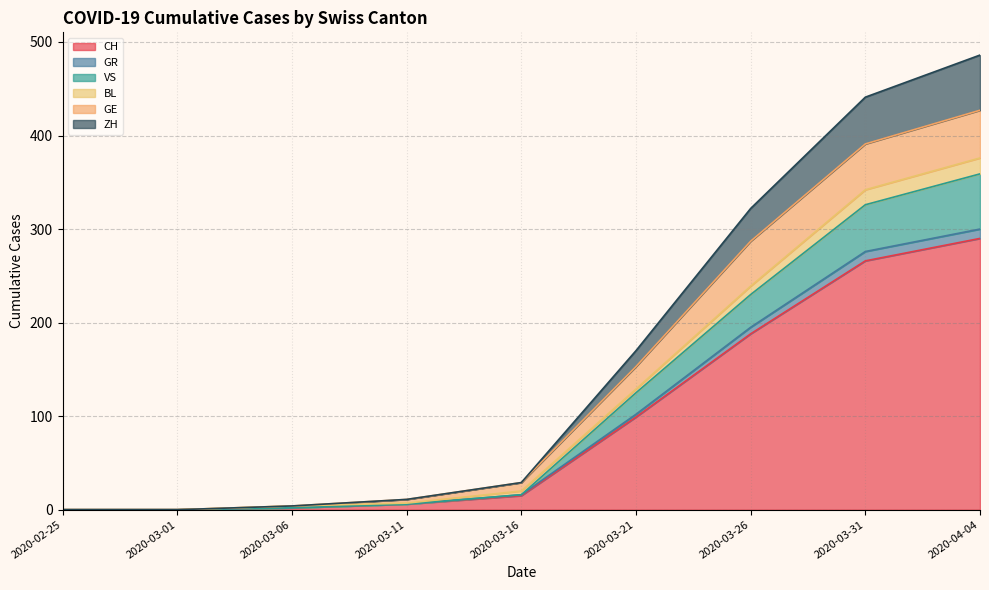

True or false: GE and CH cross at least once.

False